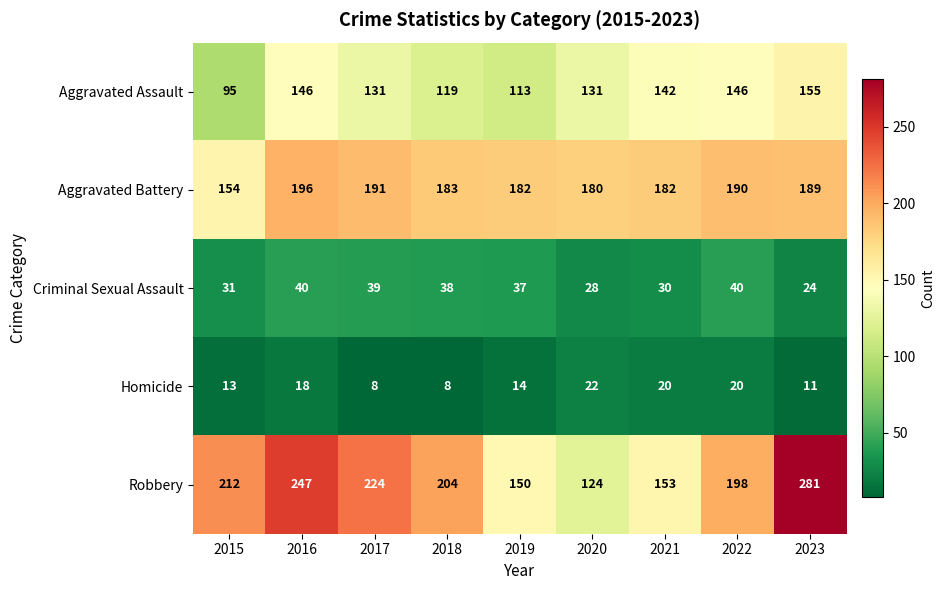

What is the average value of the Criminal Sexual Assault series?

34